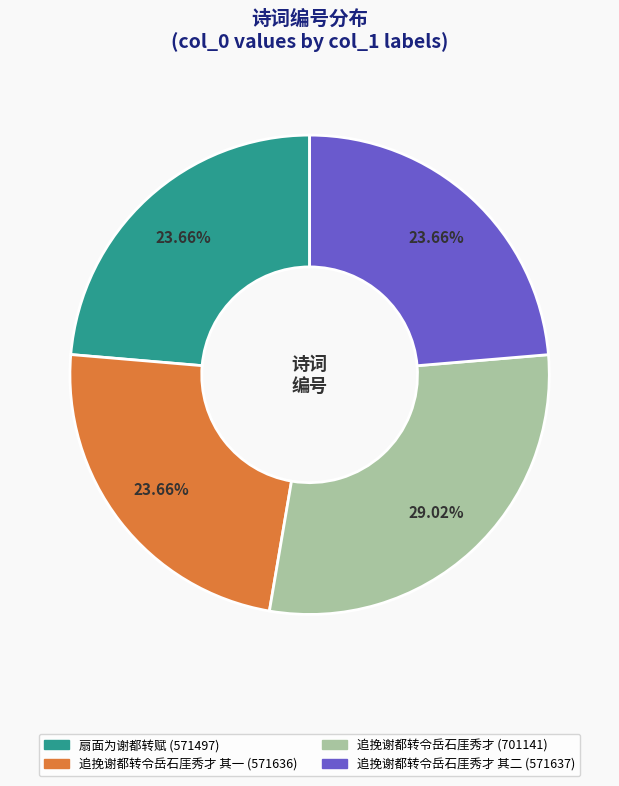

Is there a majority slice in this chart?

No